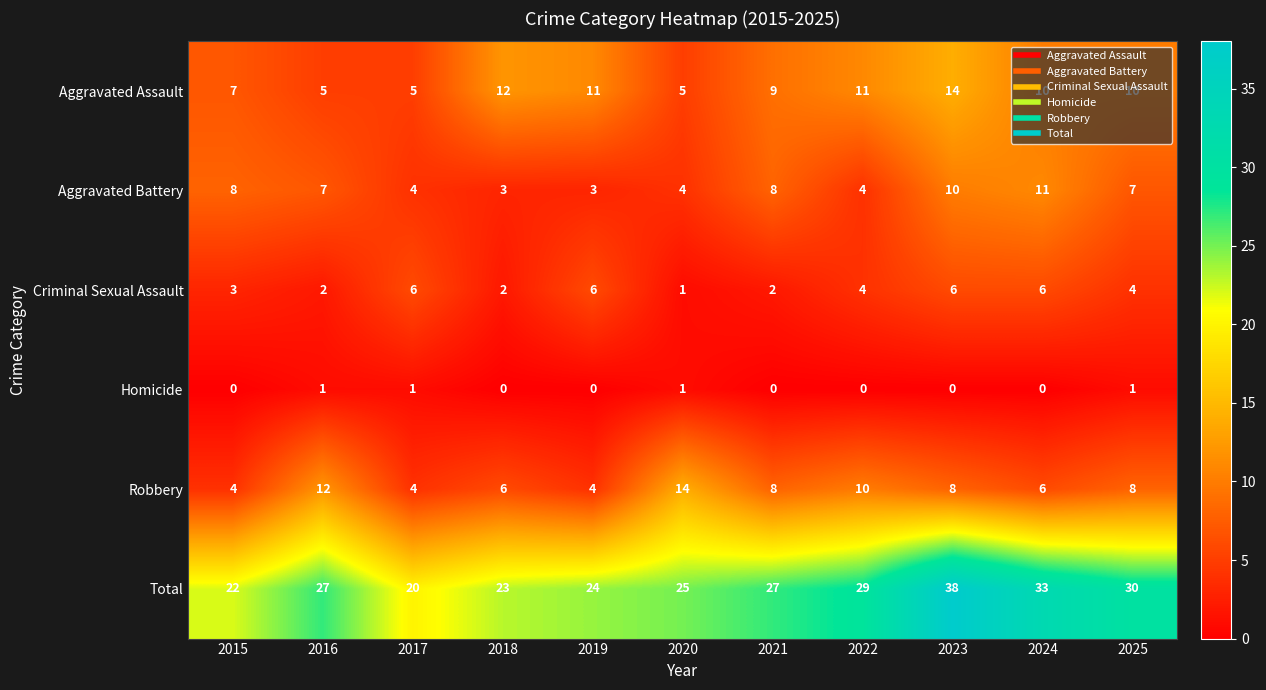

What is the sum of all Total values?

298